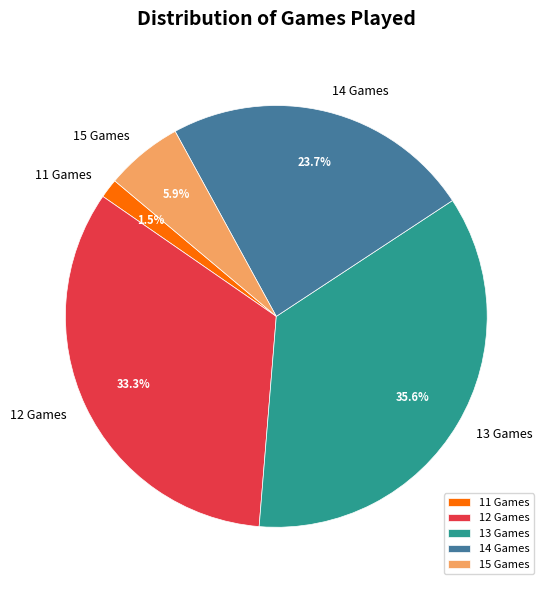

To the nearest percent, what is the difference between the largest and smallest slice percentages?

34%